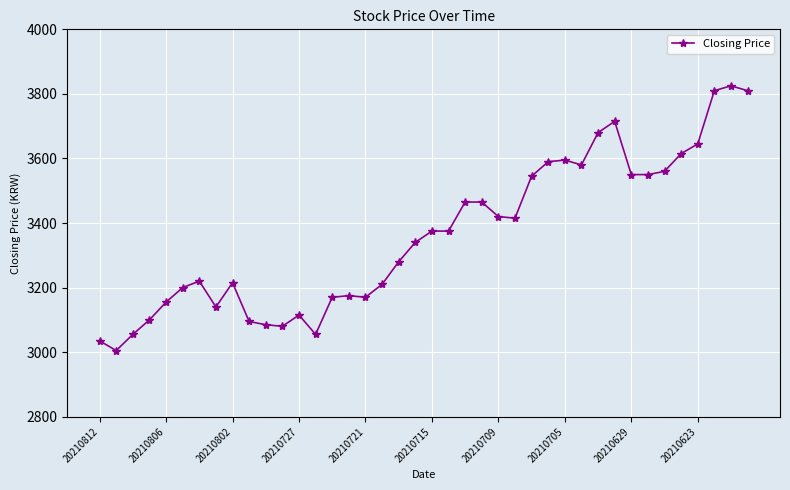

True or false: the data has more than 2 interior local peaks.

True